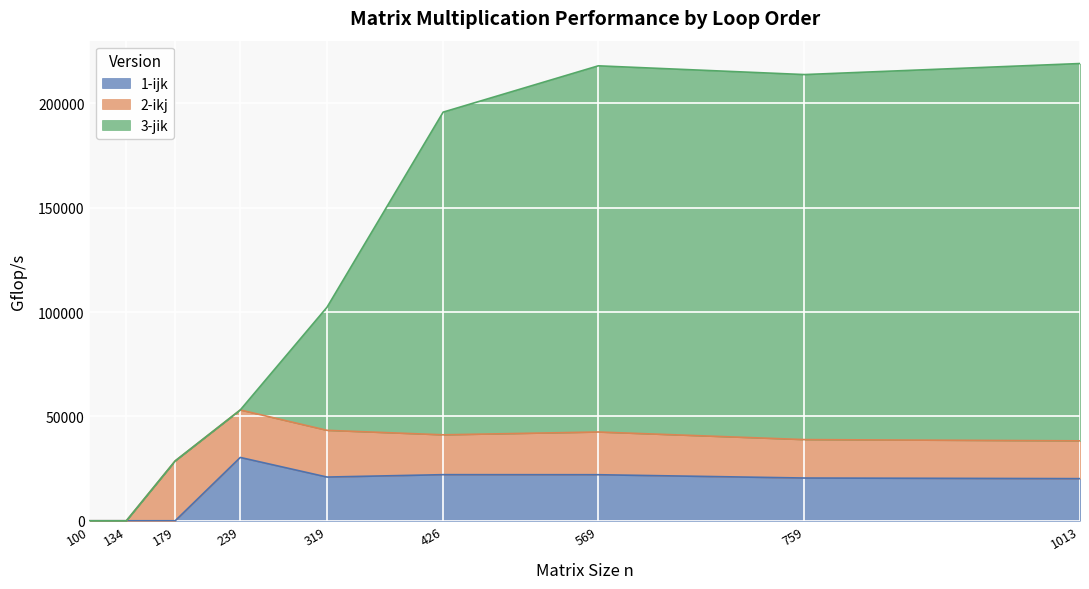

Is it true that 1-ijk equals 0.3 at 134?

False